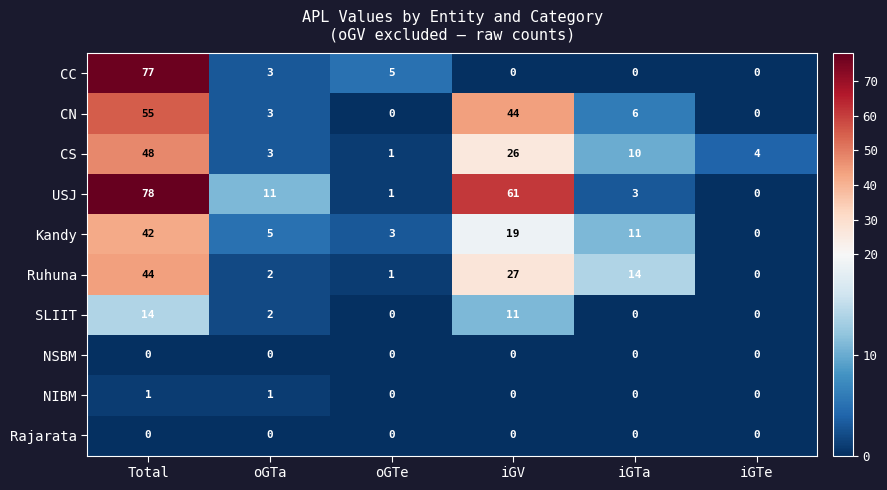

What is the maximum value shown in the chart?

78